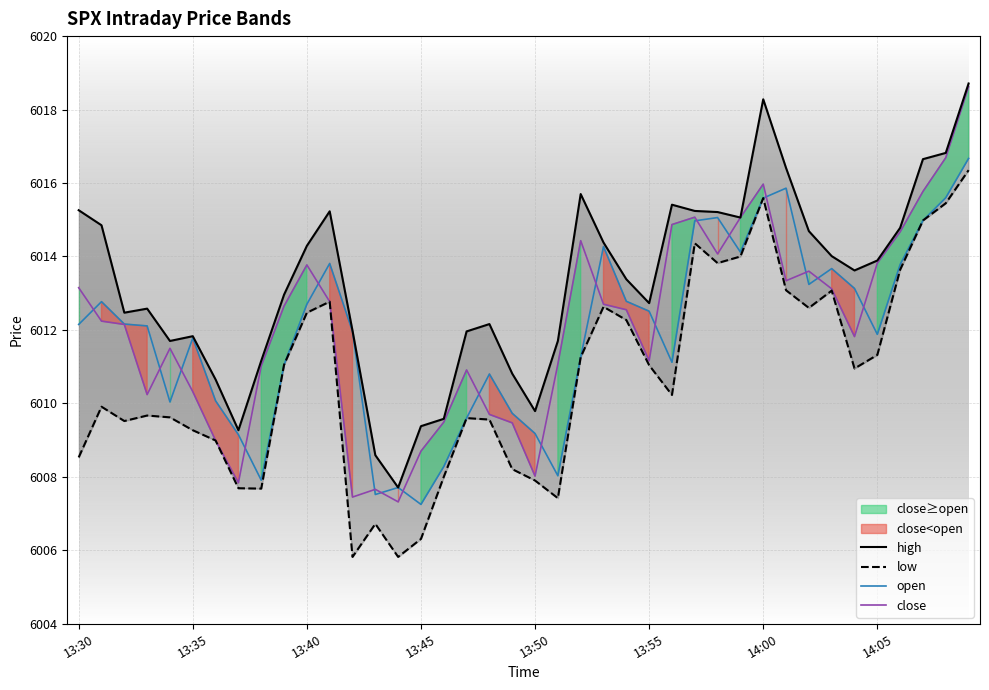

What is the spread (max minus min) of values at 9?

1.9